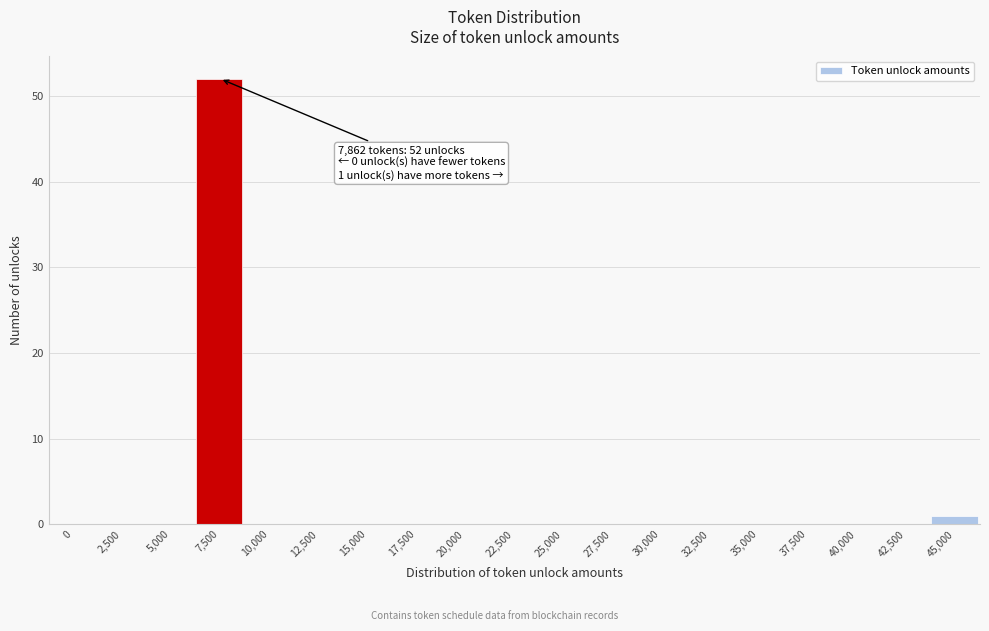

Reading left to right, what are all the values shown in this chart?

0=0	2,500=0	5,000=0	7,500=52	10,000=0	12,500=0	15,000=0	17,500=0	20,000=0	22,500=0	25,000=0	27,500=0	30,000=0	32,500=0	35,000=0	37,500=0	40,000=0	42,500=0	45,000=1